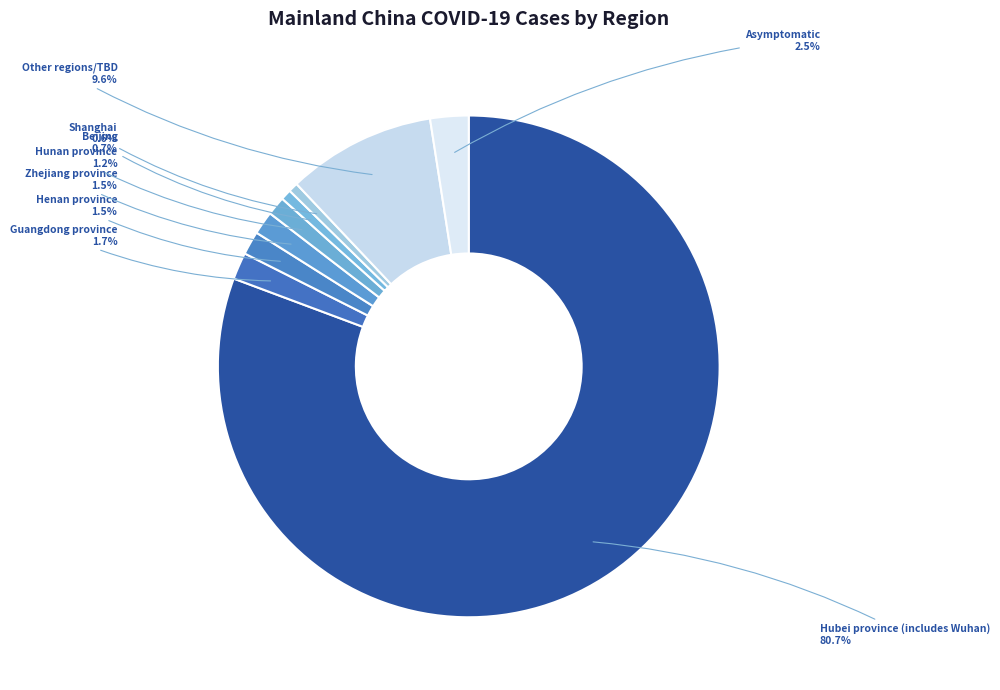

Is there a majority slice in this chart?

Yes